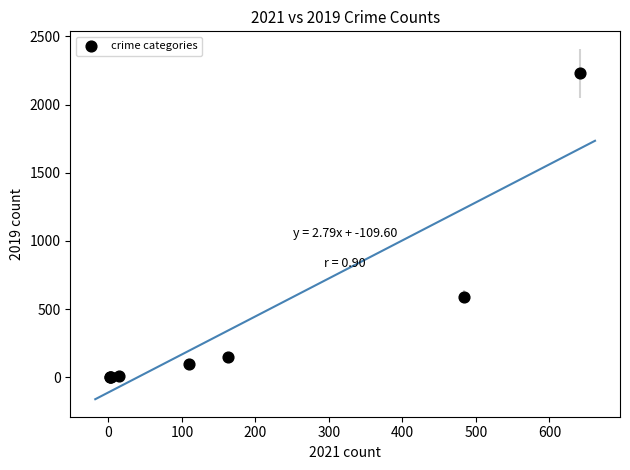

What Y value in the scatter plot is closest to 1115?

591